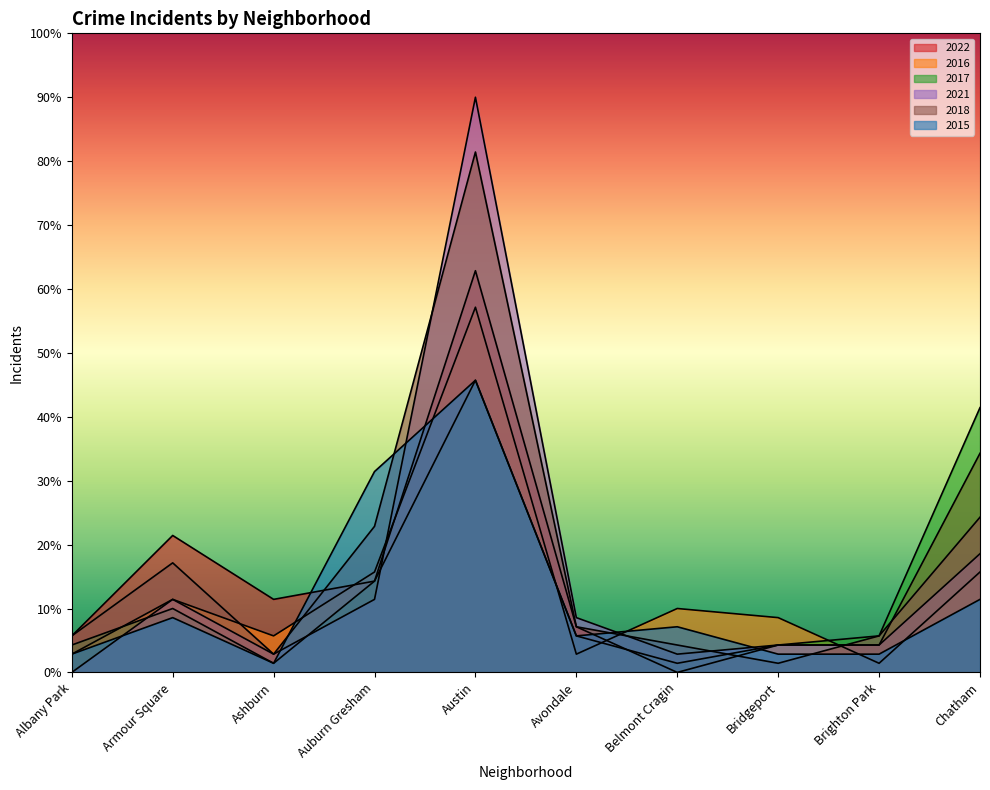

At which category is the sum across all series the highest?

Austin